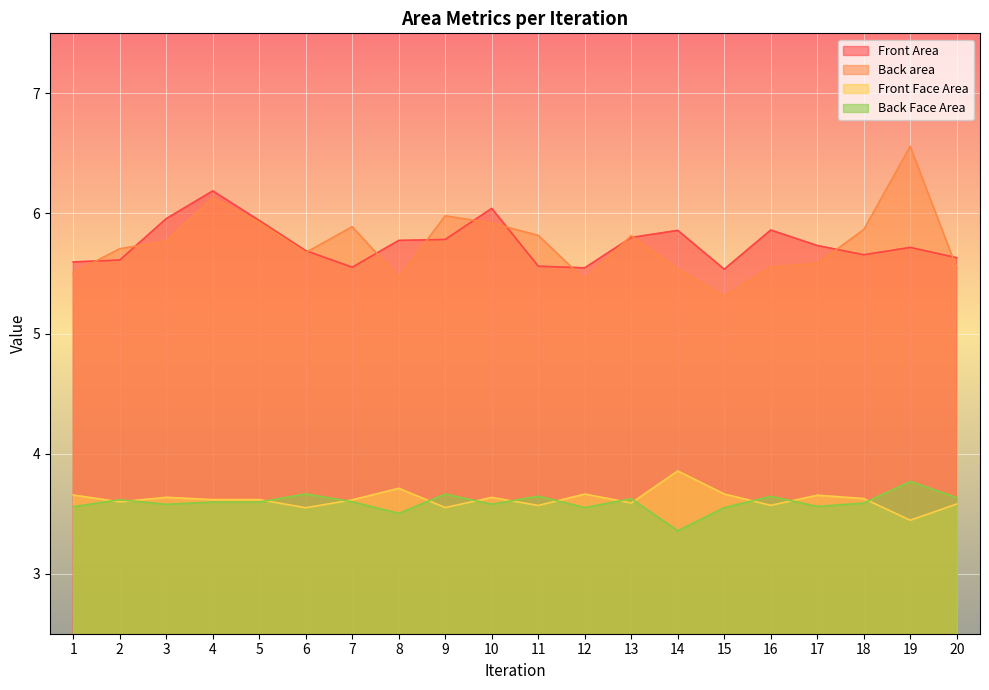

What is the difference between the Back Face Area values at 6 and 7?

0.1